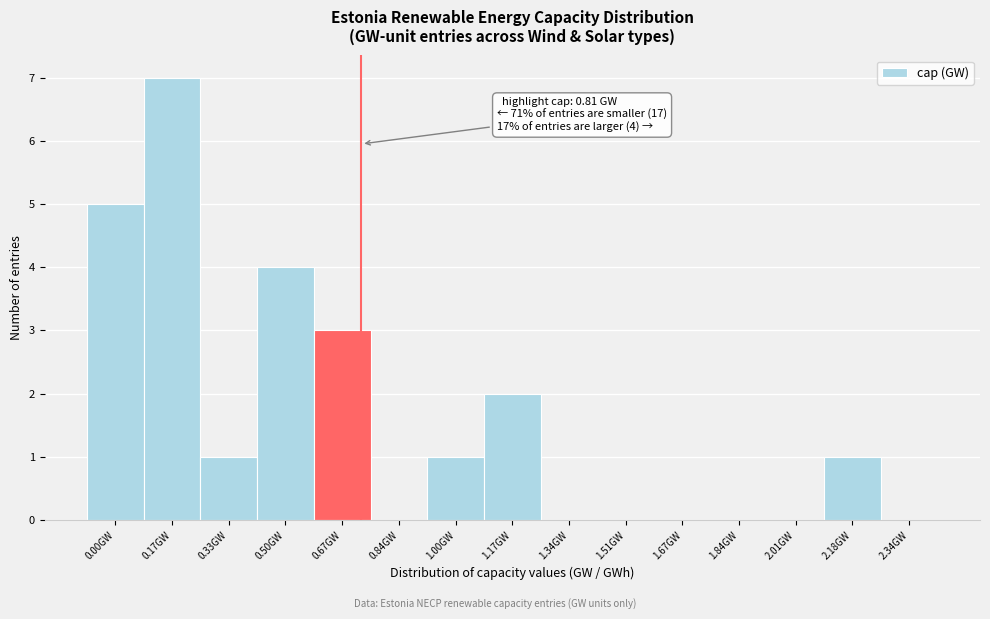

Reading right to left, list all the values displayed in this chart.

2.34GW=0	2.18GW=1	2.01GW=0	1.84GW=0	1.67GW=0	1.51GW=0	1.34GW=0	1.17GW=2	1.00GW=1	0.84GW=0	0.67GW=3	0.50GW=4	0.33GW=1	0.17GW=7	0.00GW=5